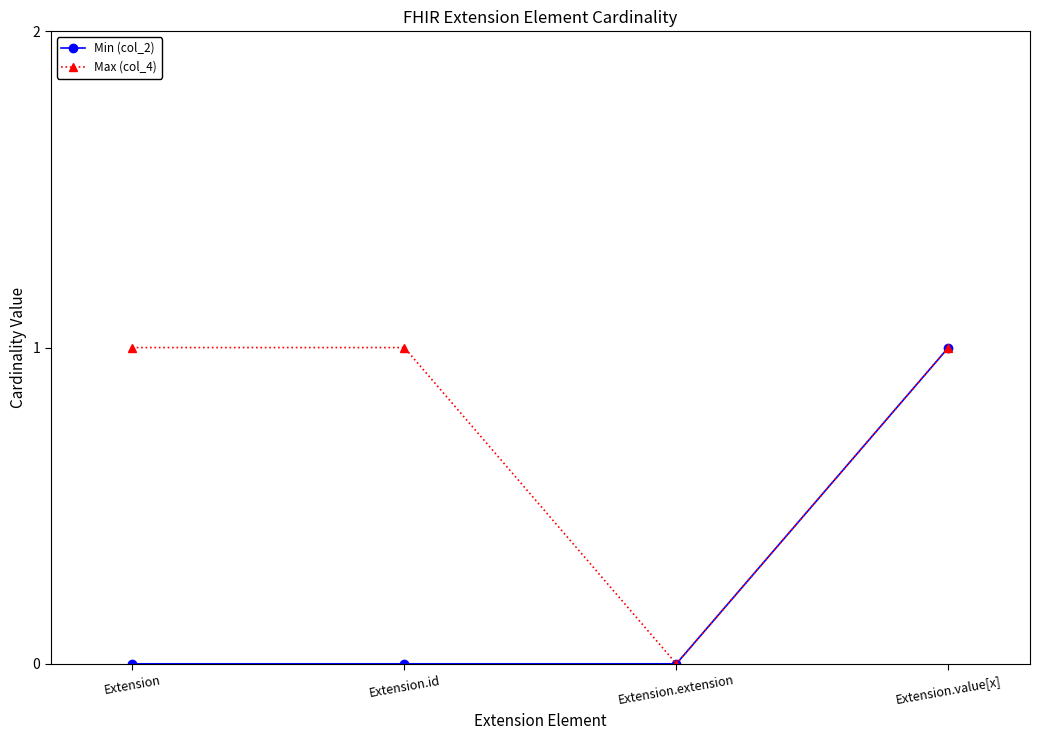

Rank the series by their average value, from highest to lowest.

Max (col_4), Min (col_2)